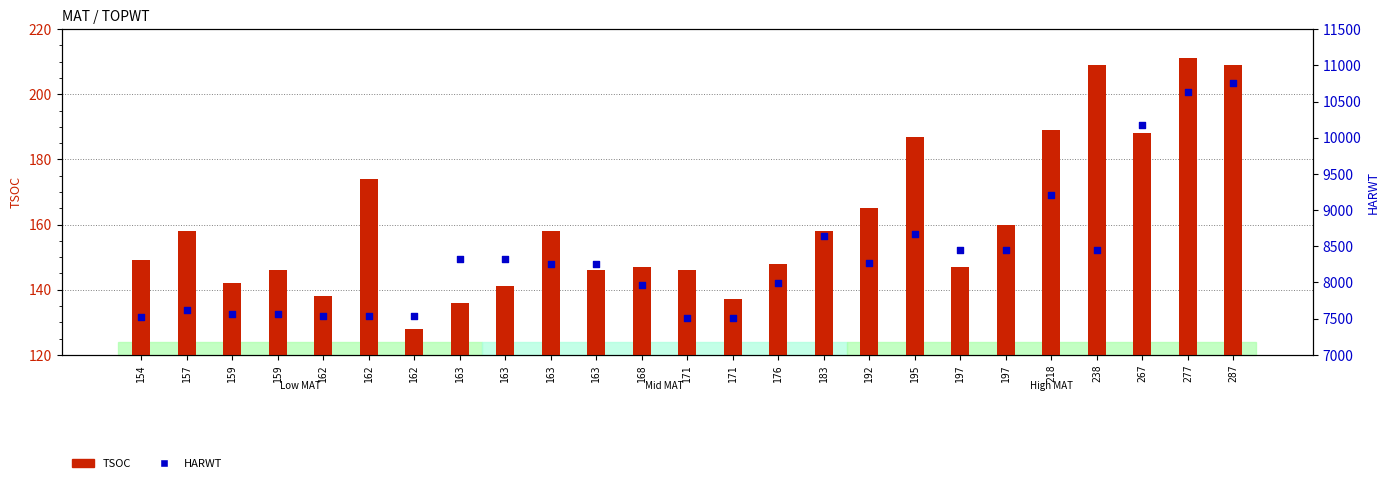

Which series has the widest spread of Y values?

HARWT